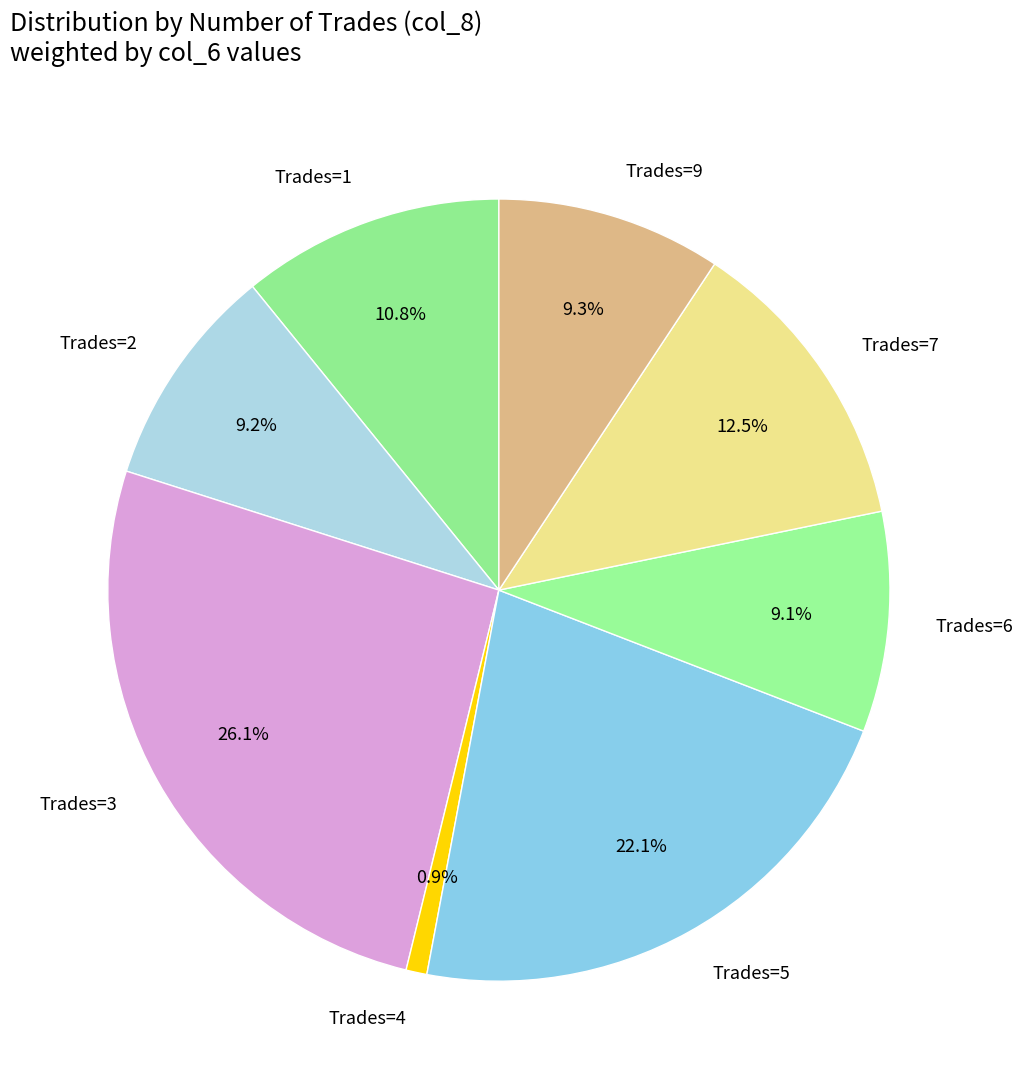

What is the largest slice in the pie chart?

Trades=3